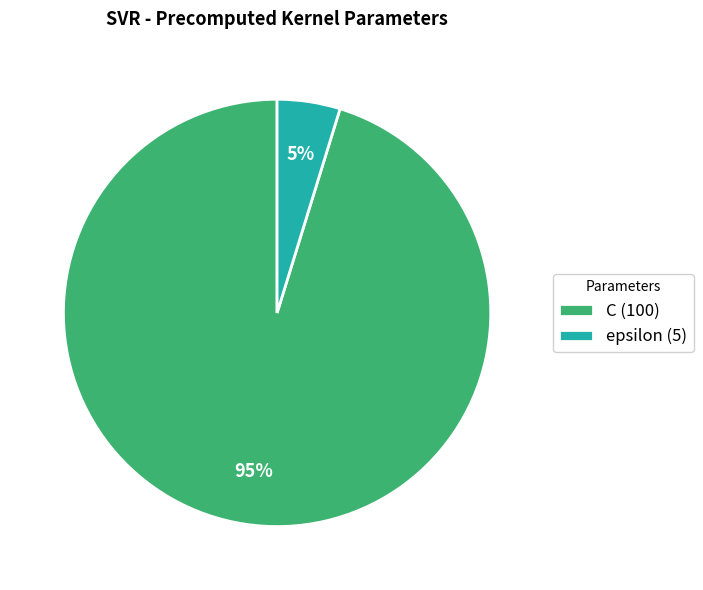

Is the sum of C (100) and epsilon (5) greater than half?

Yes